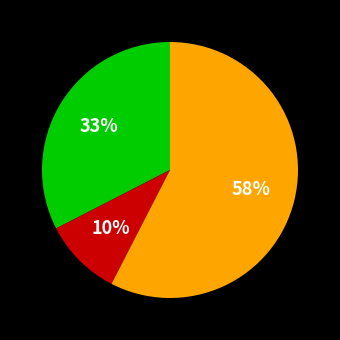

To the nearest percent, what is the difference between the largest and smallest slice percentages?

48%